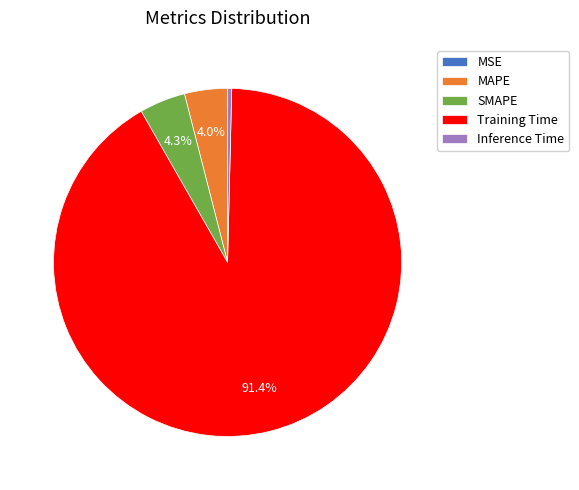

To the nearest percent, what is the combined percentage of Training Time and Inference Time?

92%